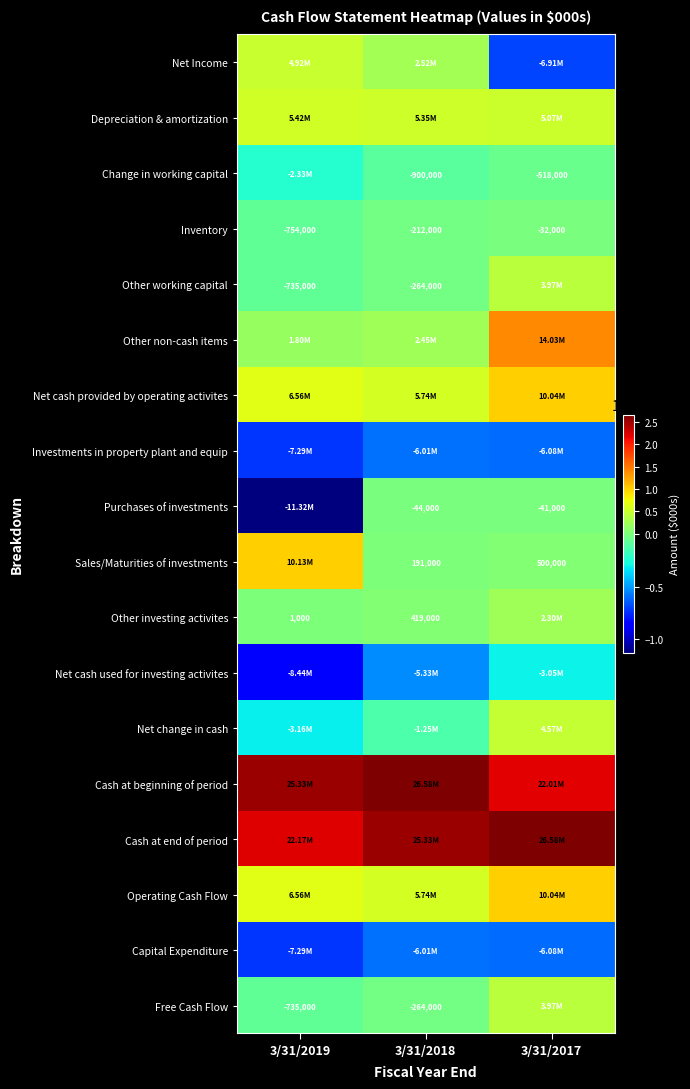

What is the average value of the Inventory series?

-332667